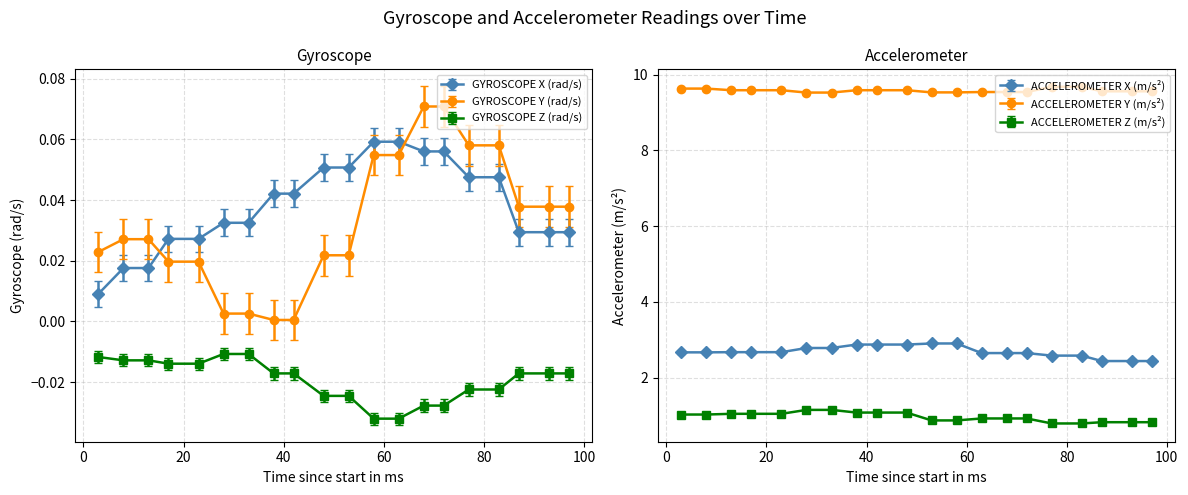

True or false: GYROSCOPE Z (rad/s) has a value of -0.0 at 17.

False